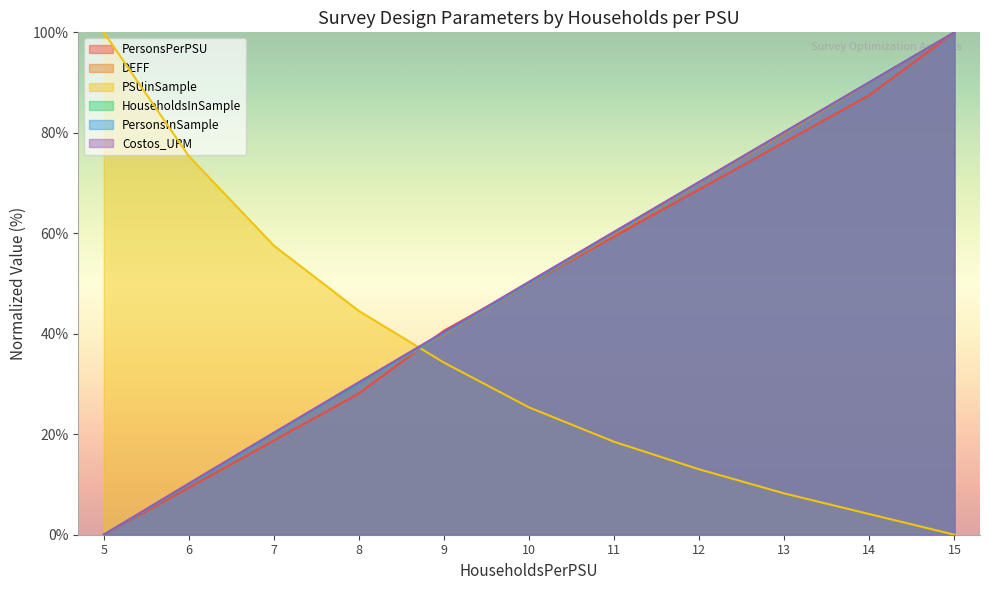

Between 10 and 12, which series saw the biggest shift?

HouseholdsInSample